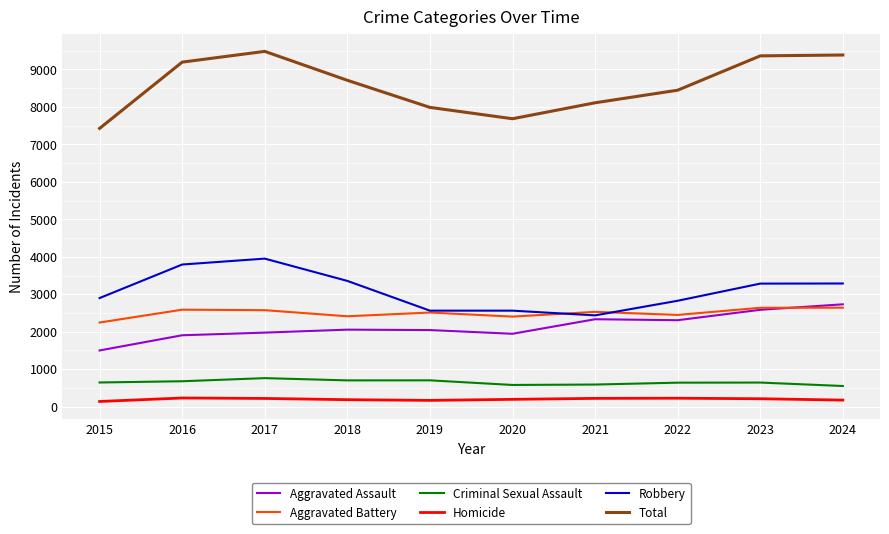

What is the highest value of the Homicide series?

231